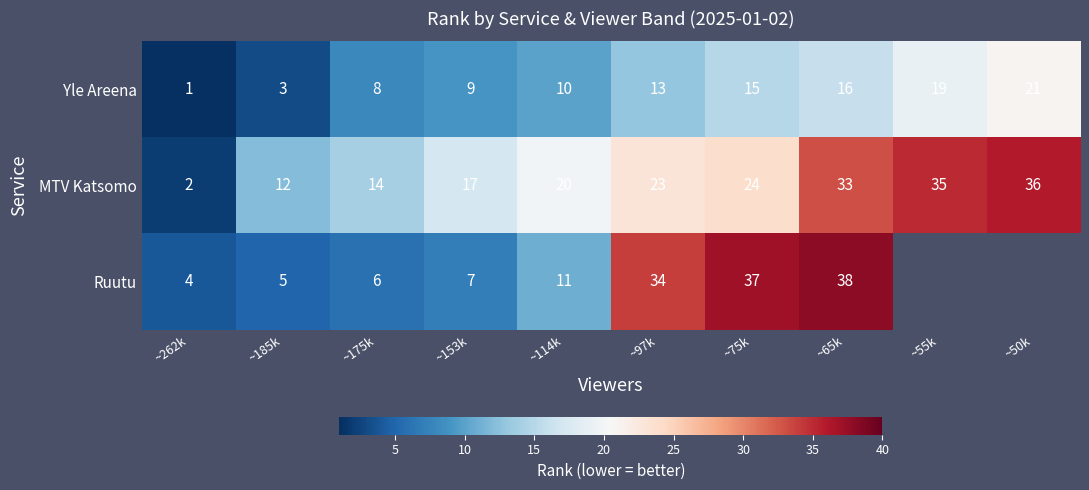

How many values in the Yle Areena series are below 13?

5